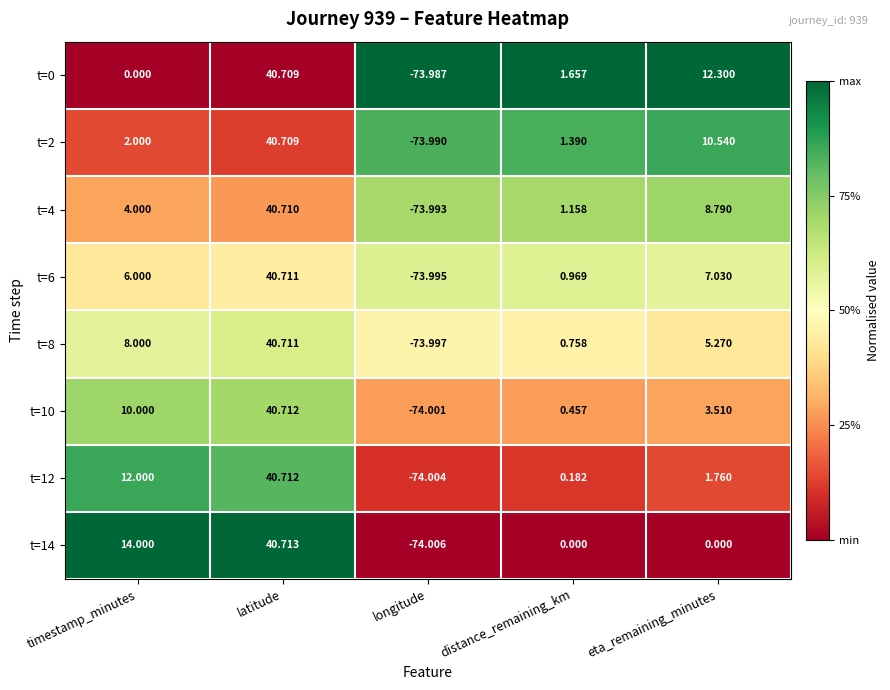

Where is t=2 nearest to the value -16?

distance_remaining_km